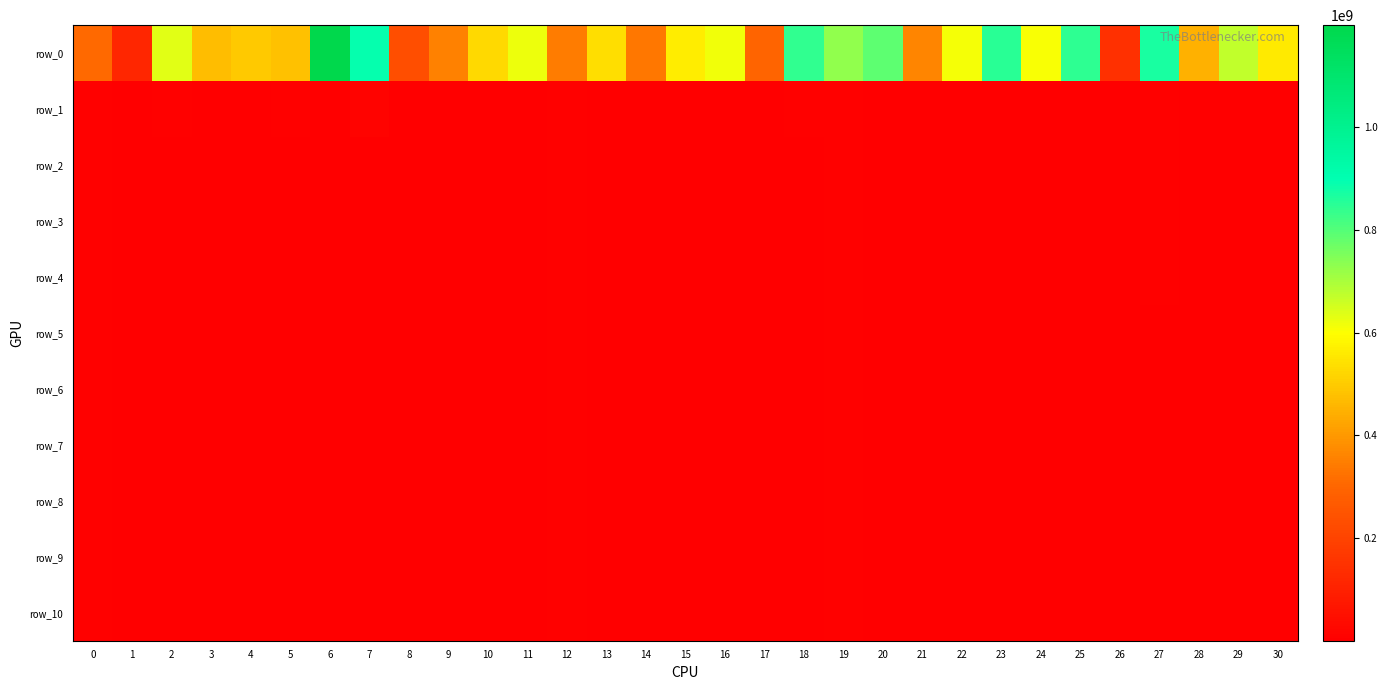

At how many categories does at least one series exceed 780132578?

7